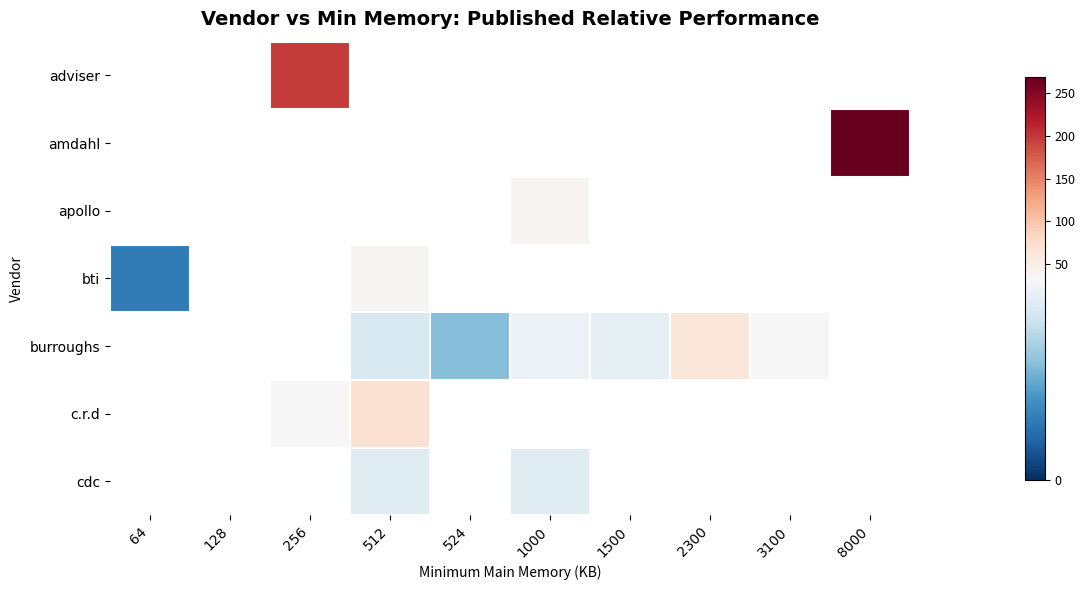

Between 1000 and 3100, which series saw the biggest shift?

burroughs